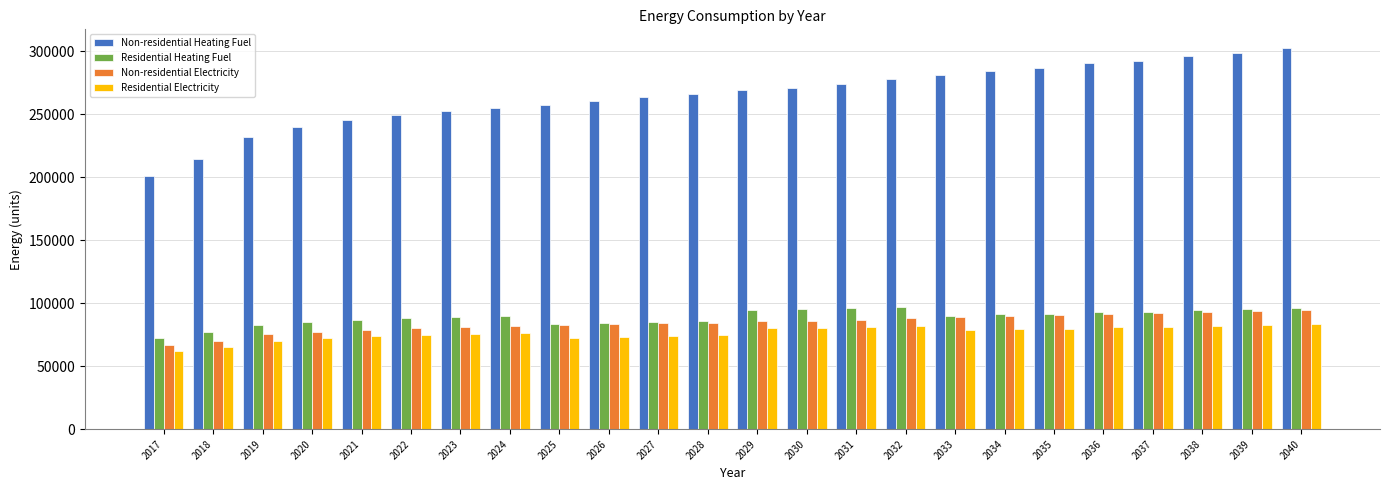

At 2030, list the series in order from smallest to largest.

Residential Electricity, Non-residential Electricity, Residential Heating Fuel, Non-residential Heating Fuel